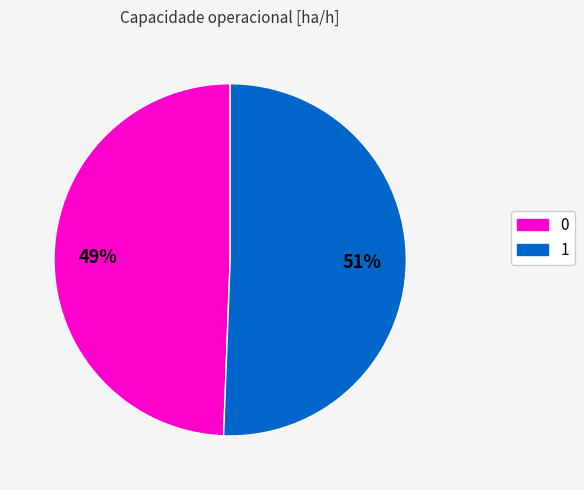

Is it true that 1 is 51% of the pie?

True